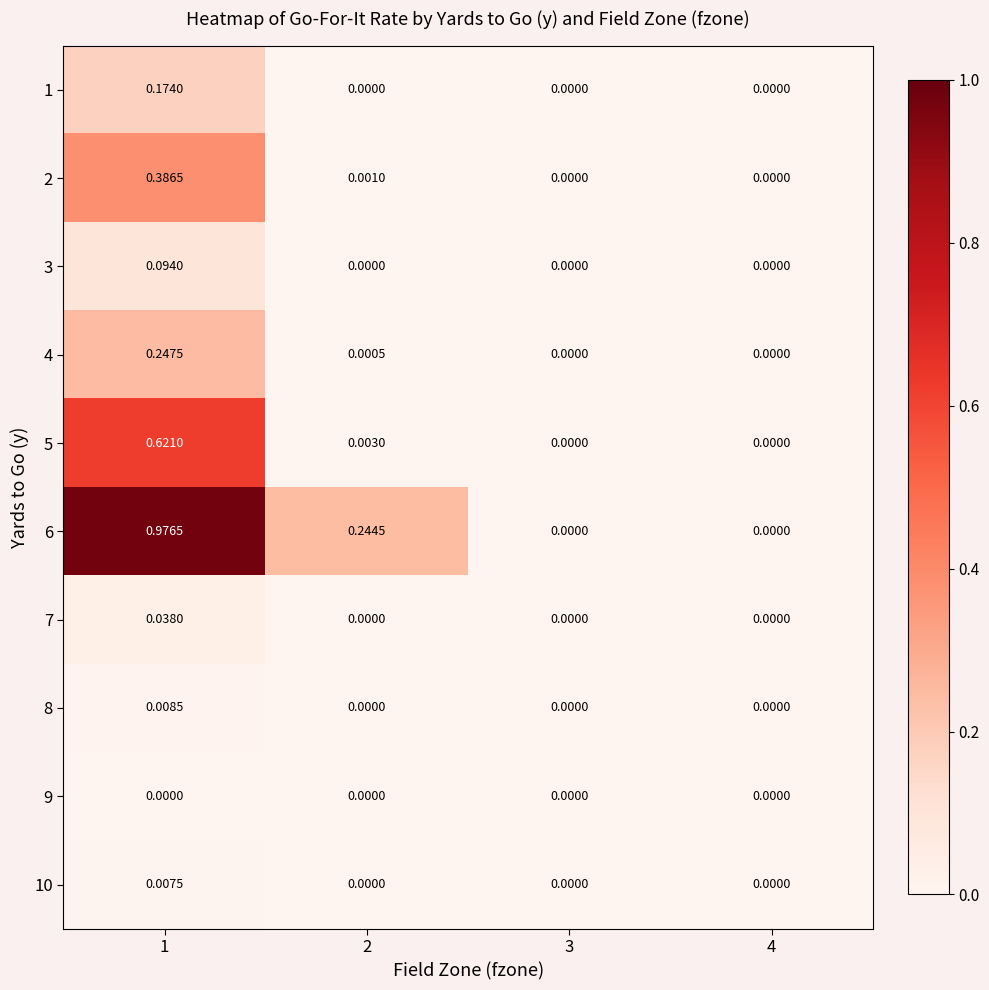

What is the spread (max minus min) of values at 1?

1.0